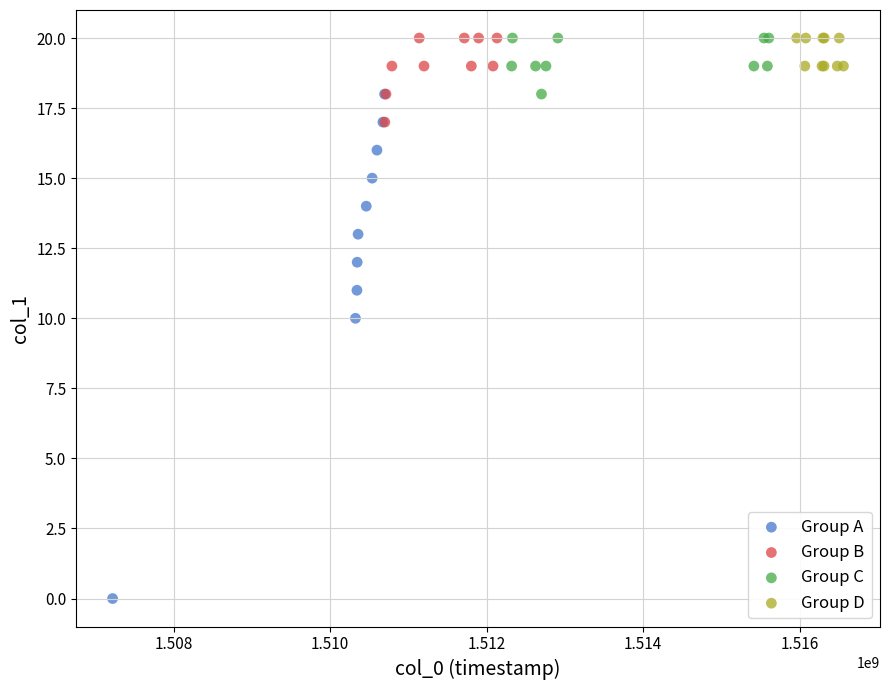

Which series has the largest Y range (max minus min)?

Group A